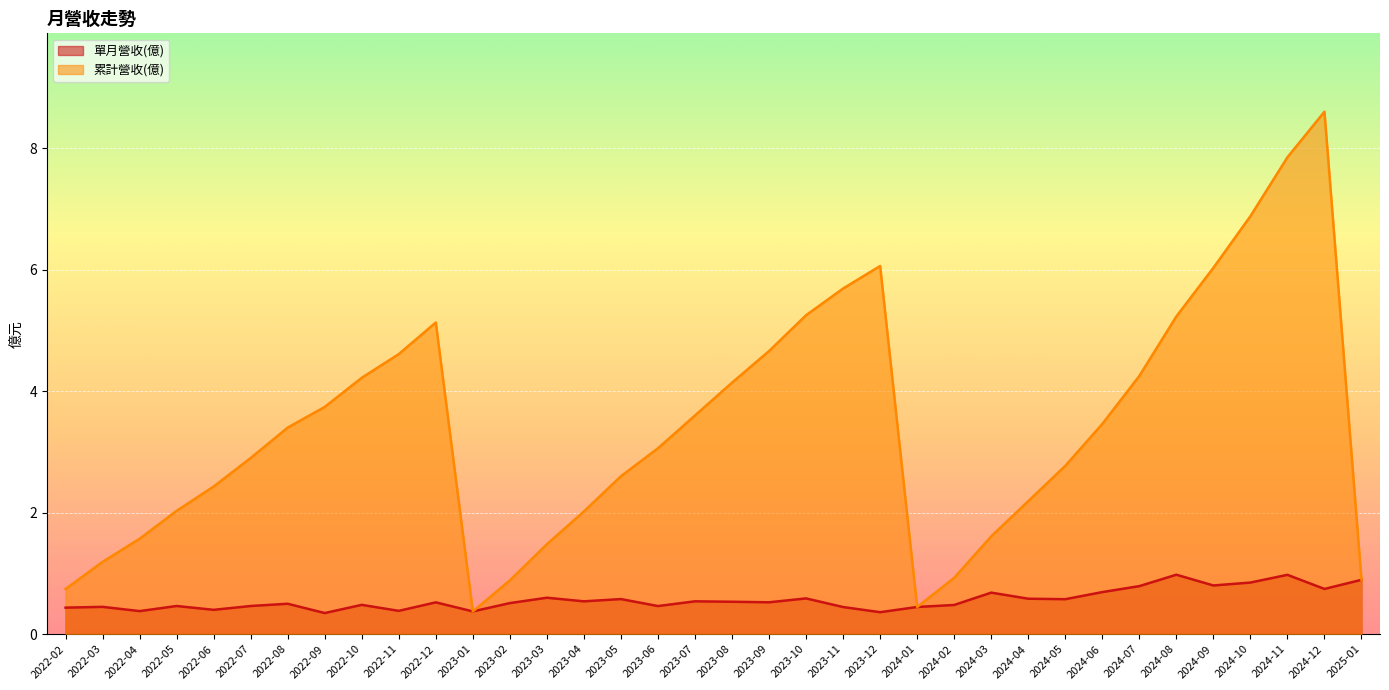

Which series has the largest range (max minus min)?

累計營收(億)